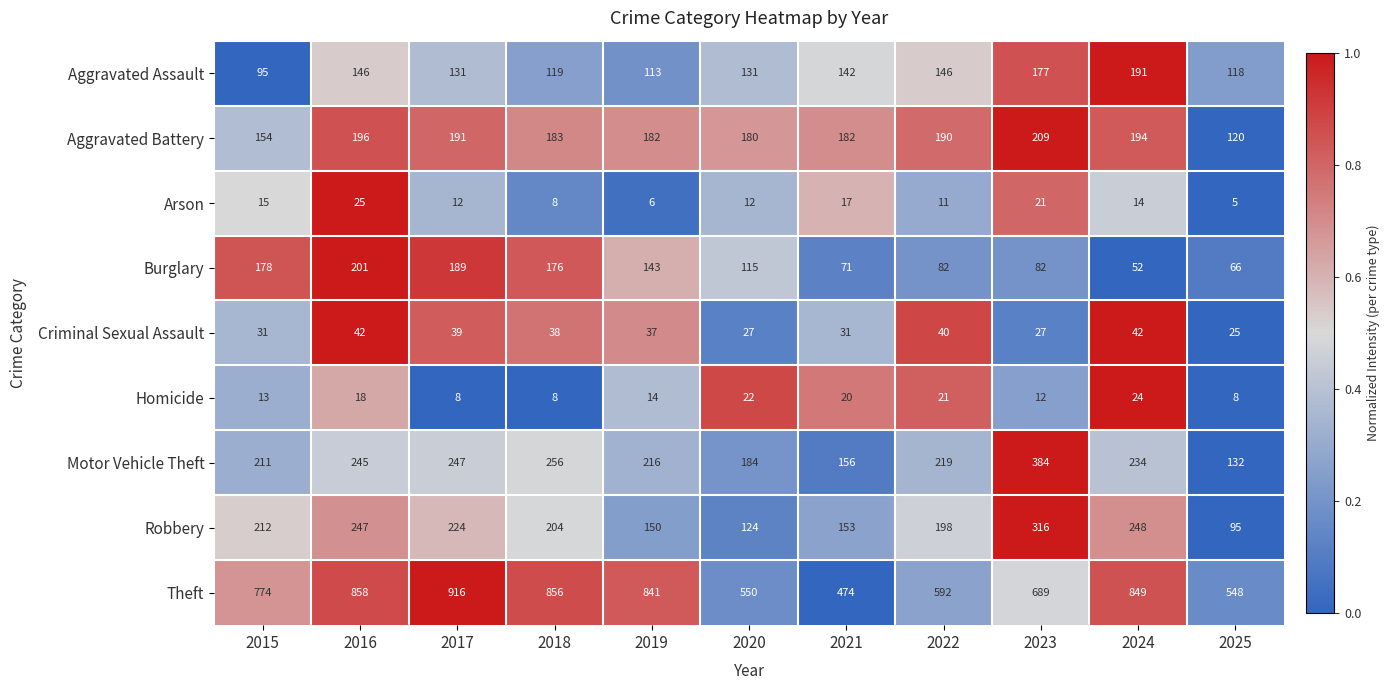

What is the total value across all series at 2020?

1345